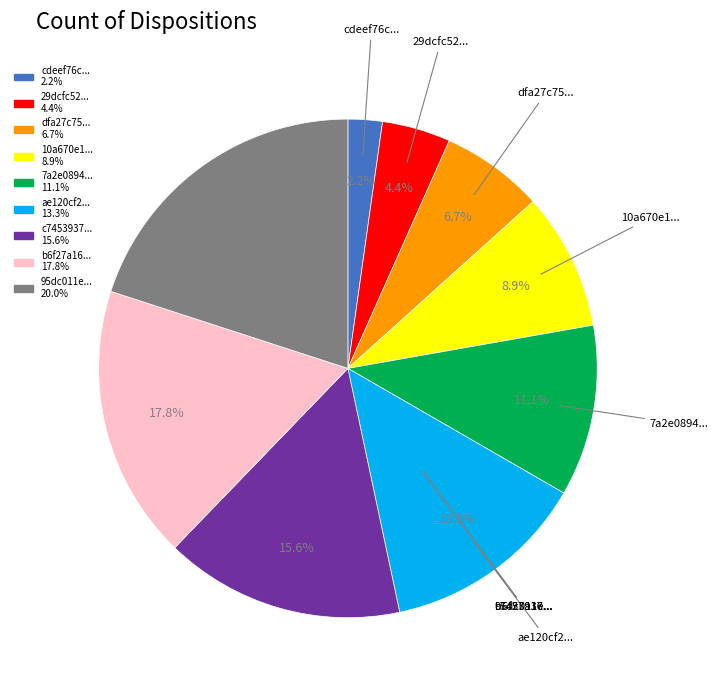

Does any single category account for the majority?

No